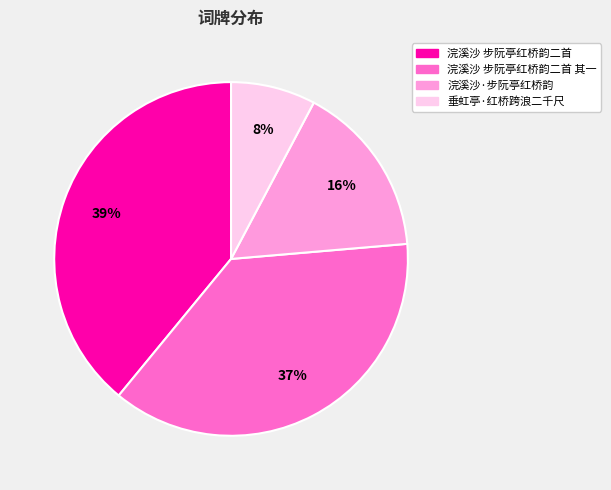

Which has a higher value, 浣溪沙·步阮亭红桥韵 or 垂虹亭·红桥跨浪二千尺?

浣溪沙·步阮亭红桥韵